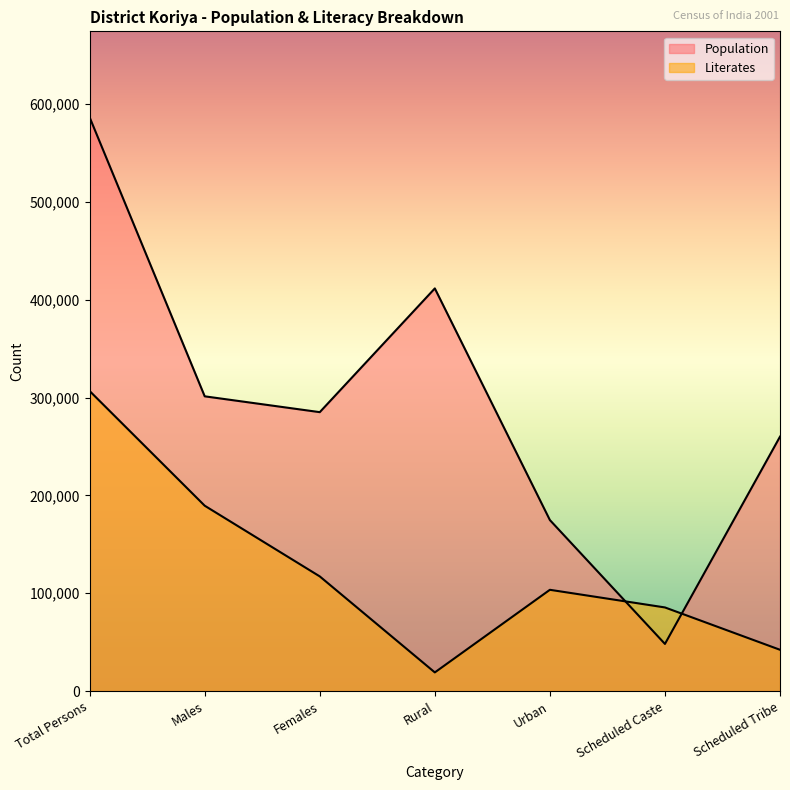

What position from the right is Males?

6